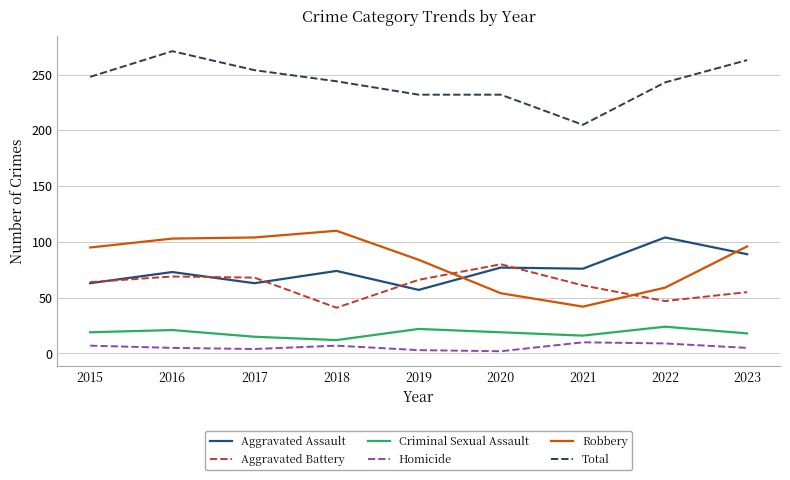

Is the value of Aggravated Assault at 2020 greater than the value of Criminal Sexual Assault at 2018?

Yes